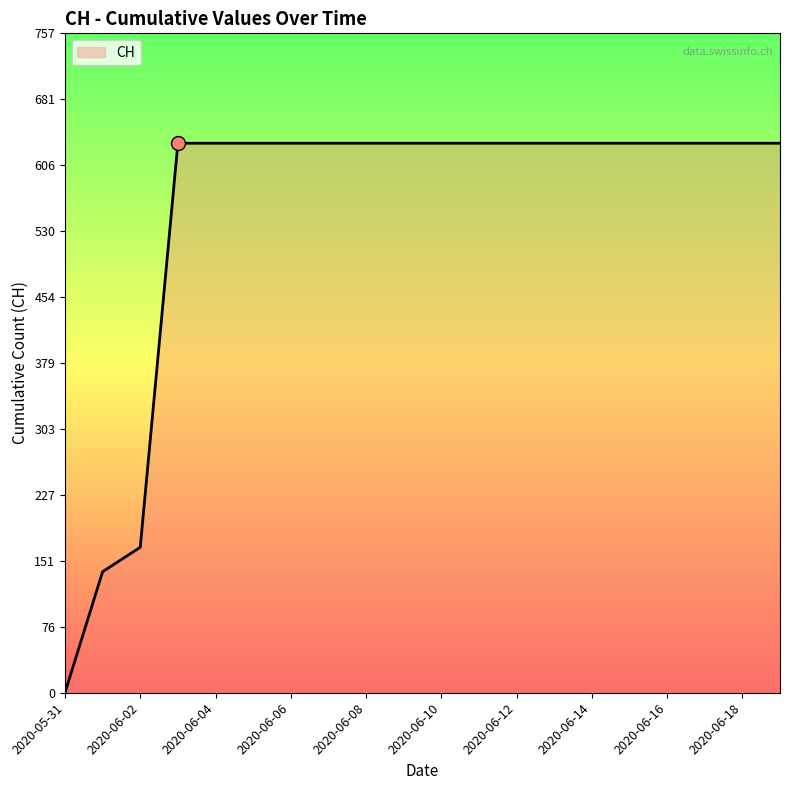

Does the chart have visible grid lines?

No